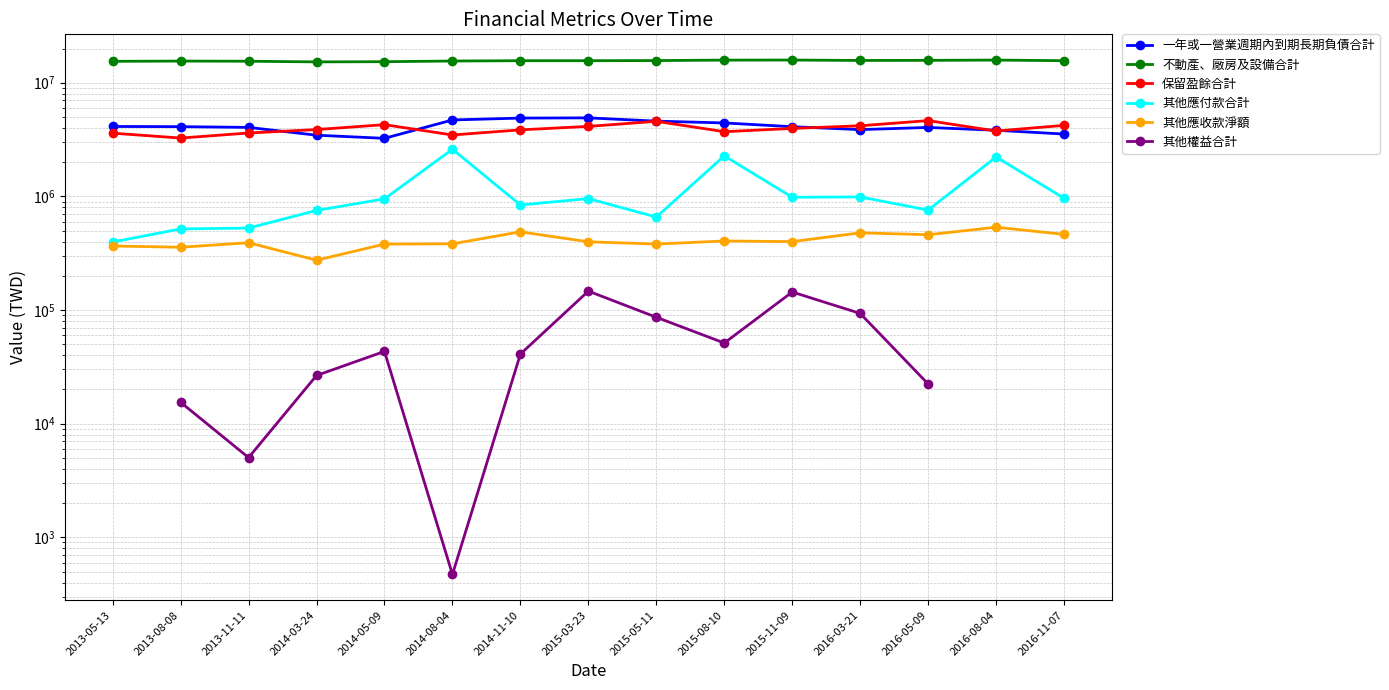

The 保留盈餘合計 series shows 4574984.0 at 2015-05-11. True or false?

True